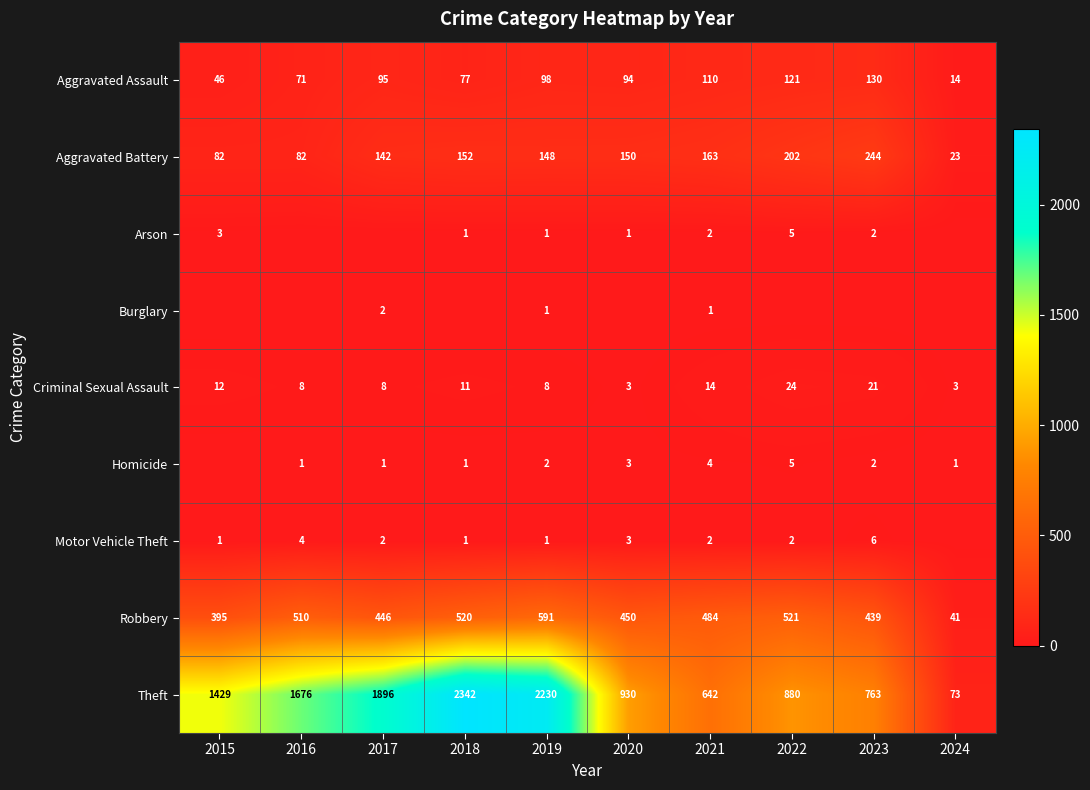

Is it true that Theft equals 73 at 2024?

True